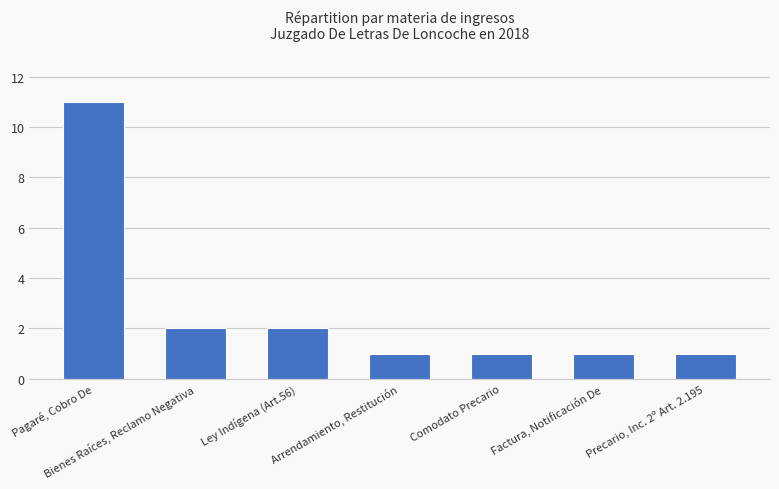

What is the maximum value shown in the chart?

11